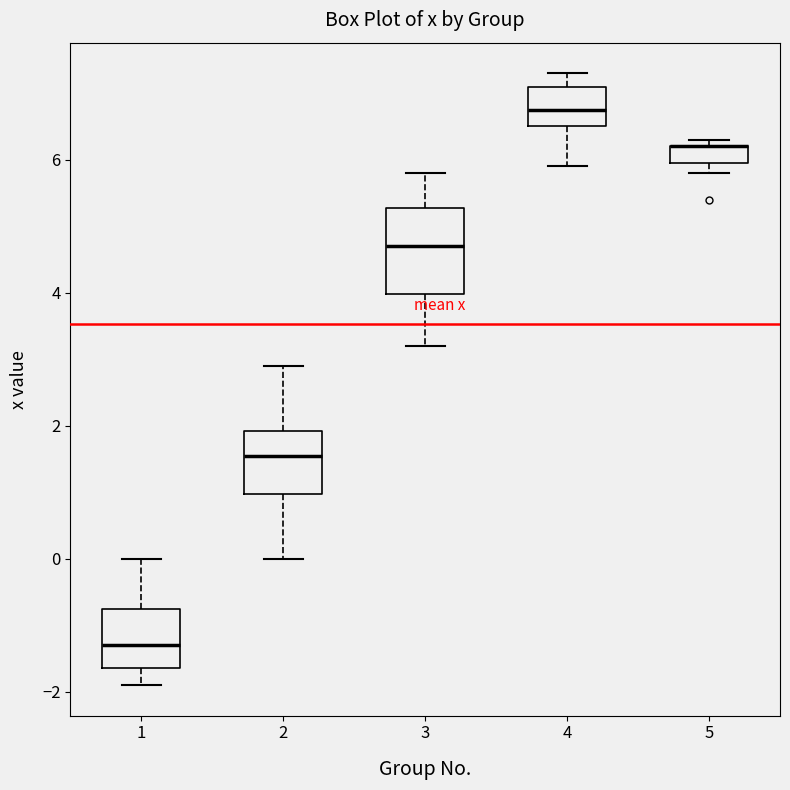

Which box is the tallest, from its lower edge to its upper edge?

3